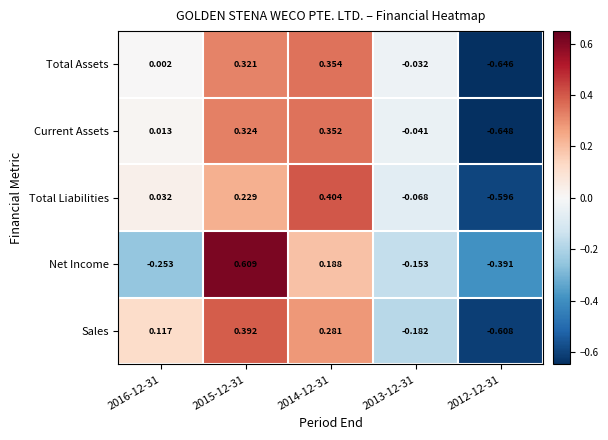

Which series changed the most between 2014-12-31 and 2013-12-31?

Total Liabilities